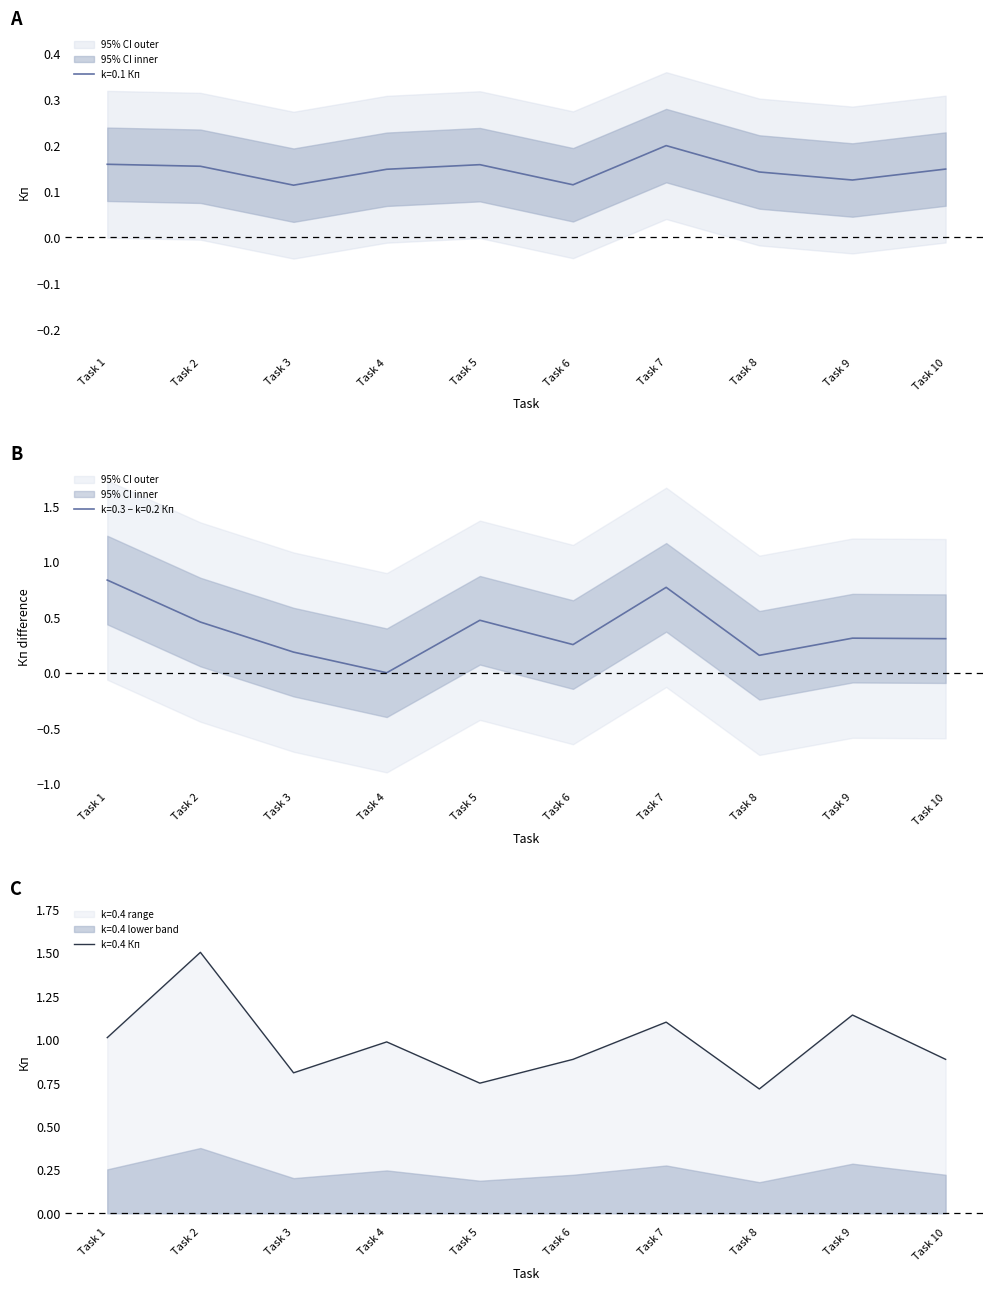

Does the chart display data point markers on the line(s)?

No